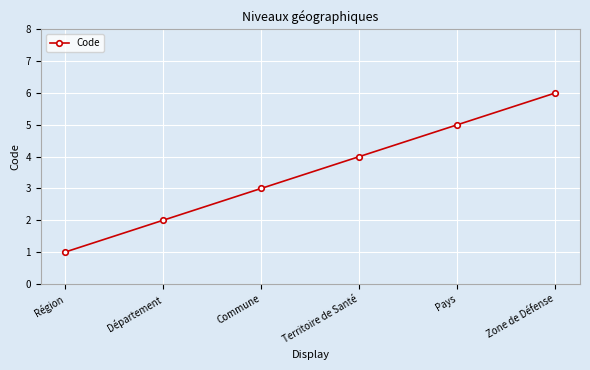

What is the maximum value shown in the chart?

6